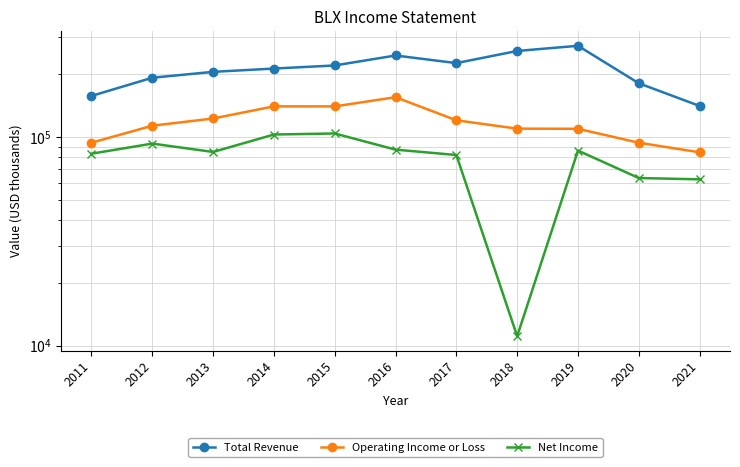

What is the smallest value displayed?

11100